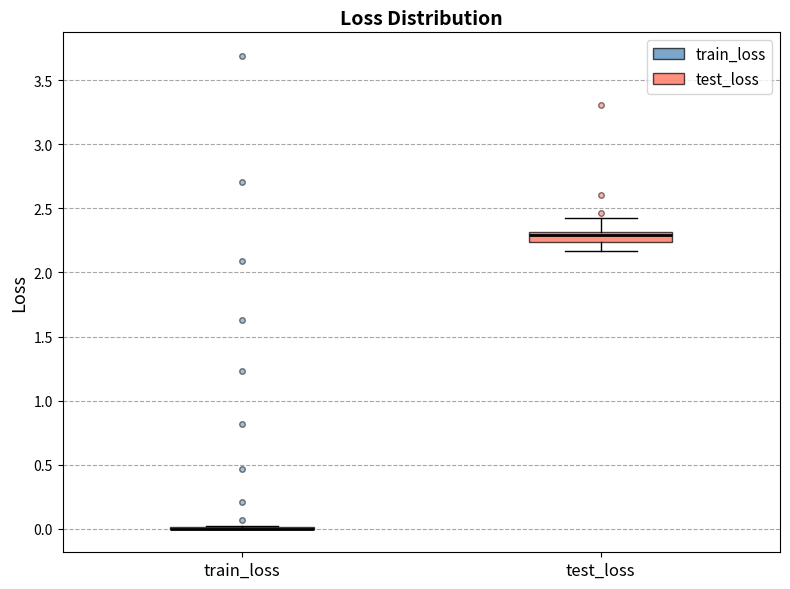

Reading left to right, read every box against the y-axis: the position of its median line, the range the box covers, and the ends of its whiskers. The values are not printed on the chart, so give them approximately, as read against the axis.

train_loss: box collapsed to a line at 0.00, whiskers 0.00 to 0.00
test_loss: median 2.30 (just below the box's upper edge), box 2.25 to 2.30, whiskers 2.15 to 2.40